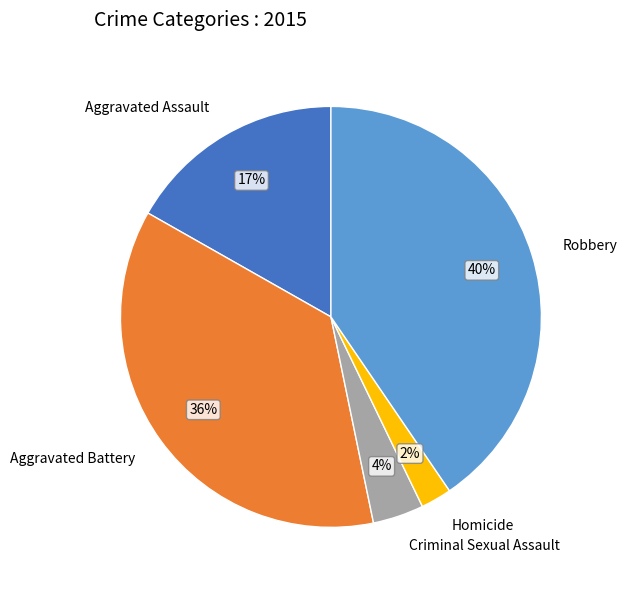

How many slices are in this pie chart?

5